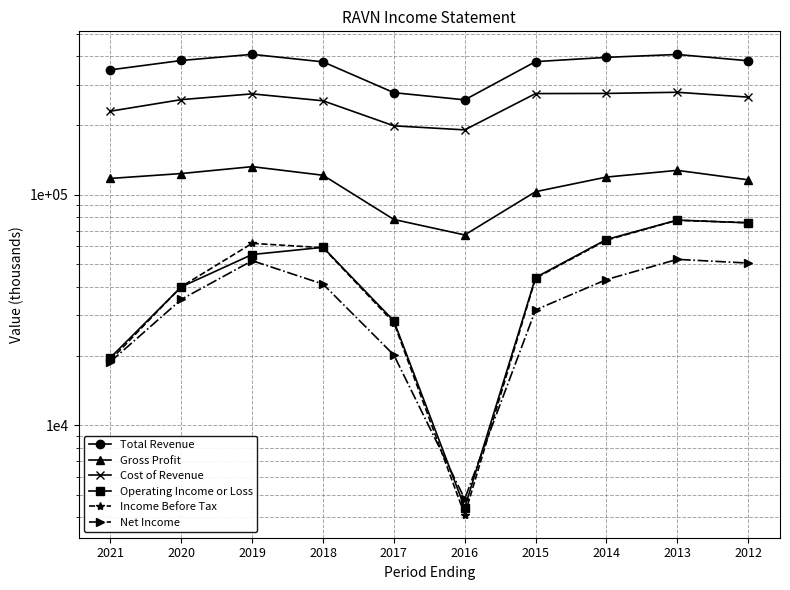

What is the difference between the highest and lowest values at 2012?

330900